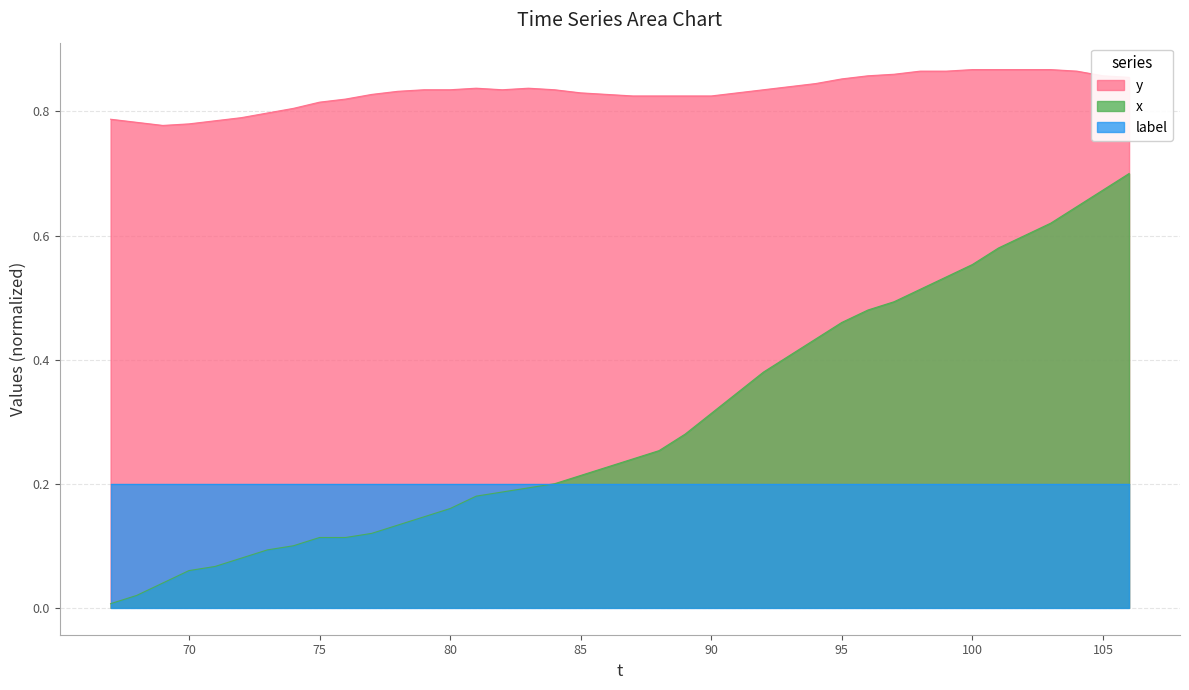

At which category does y reach its first local valley?

69